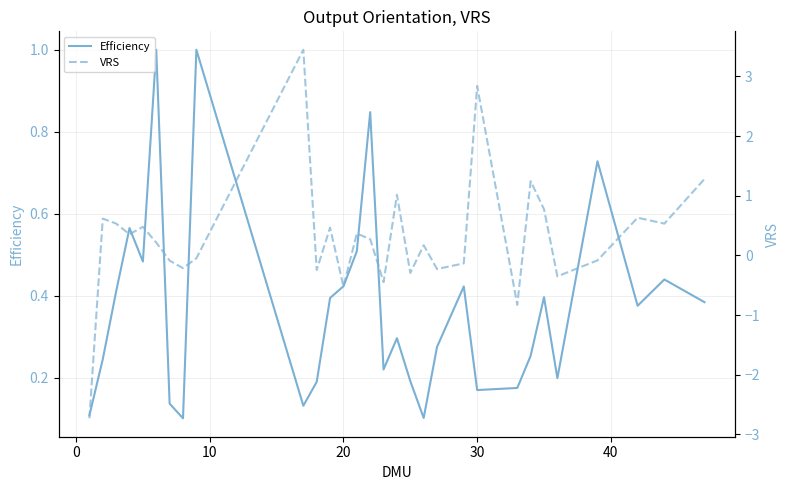

What is the highest value of the Efficiency series?

1.0